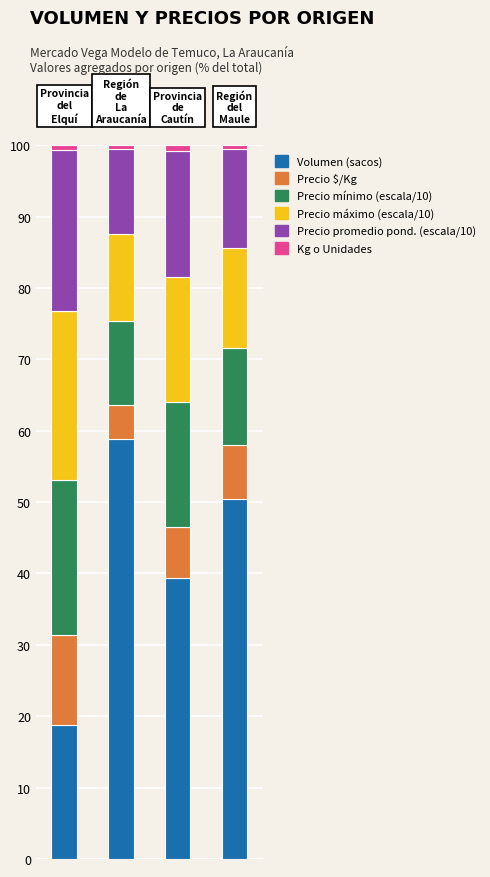

What is the highest value of the Volumen (sacos) series?

58.8